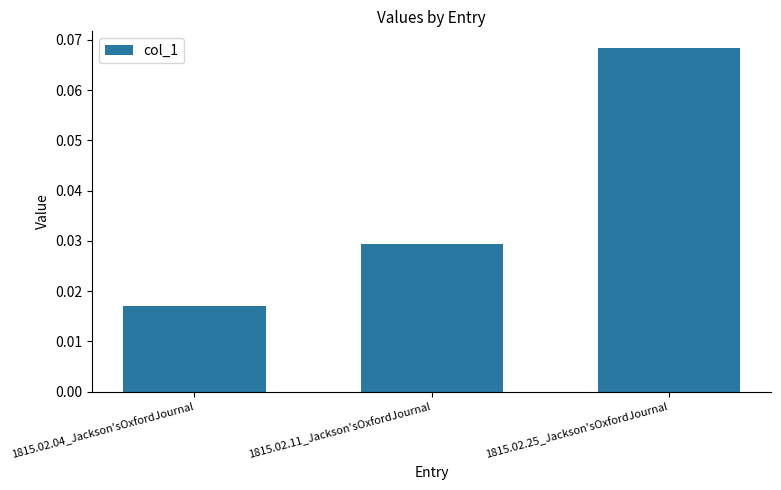

True or false: the data shows 0.1 at 1815.02.11_Jackson'sOxfordJournal.

False